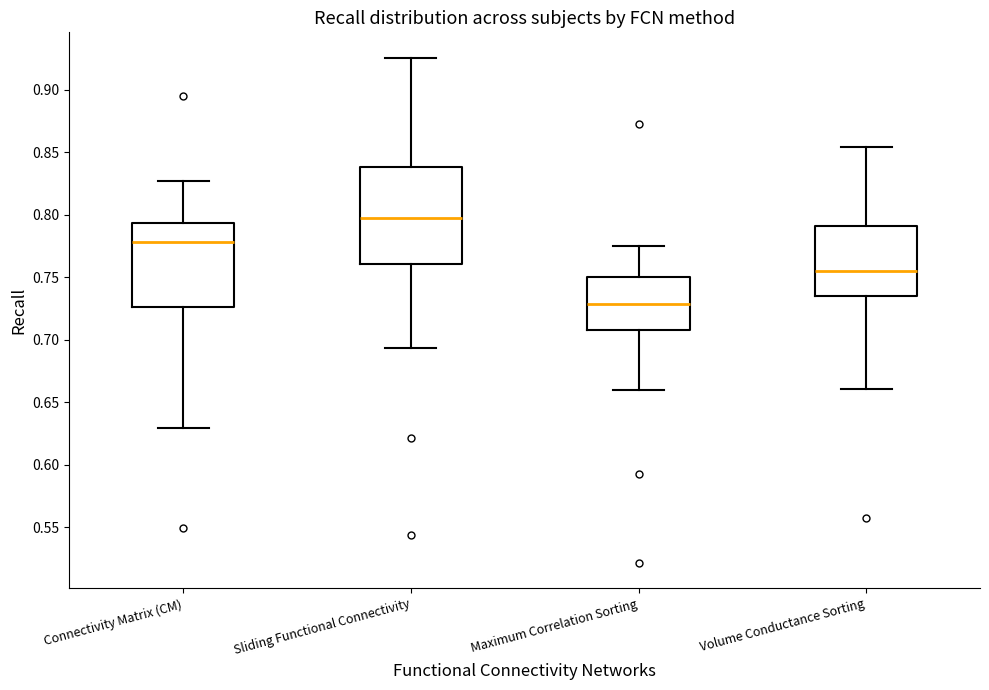

Which box's median line is the highest?

Sliding Functional Connectivity